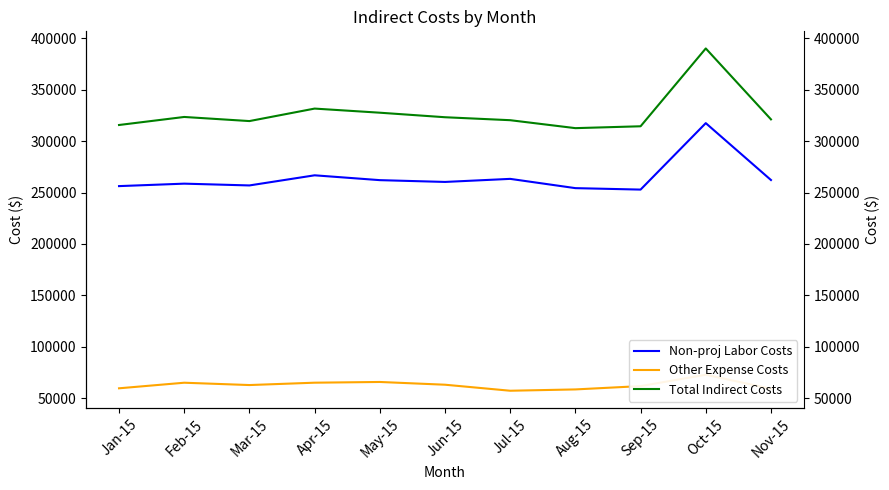

What is the maximum value for Non-proj Labor Costs?

317542.4